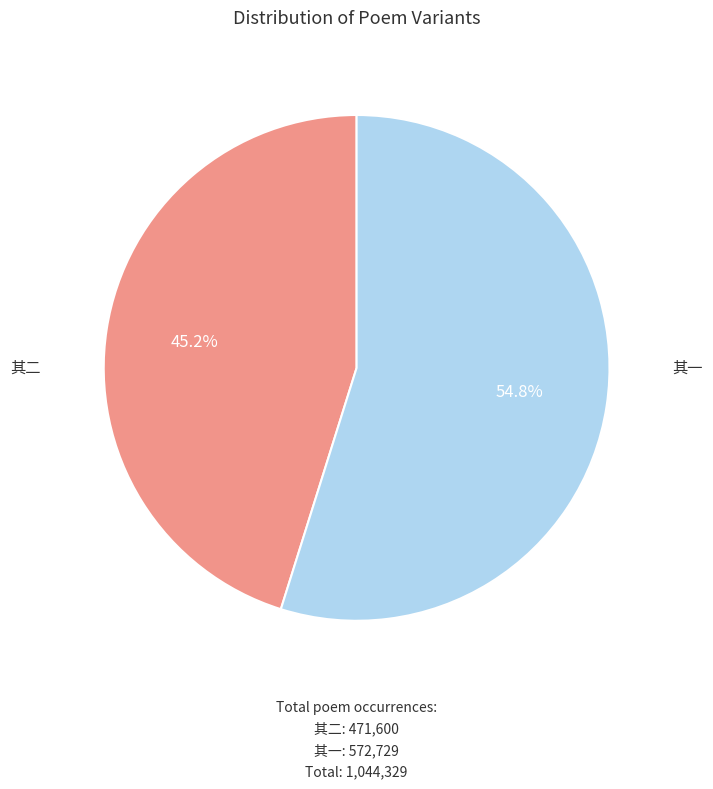

Is there a majority slice in this chart?

Yes